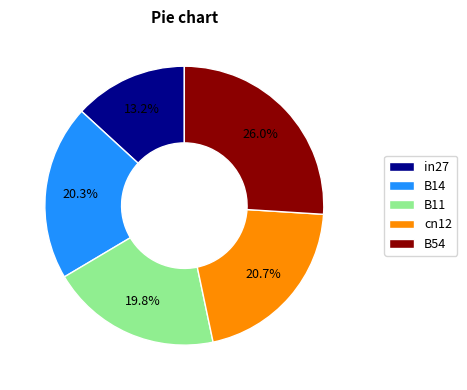

What is the ratio of the value at B11 to the value at B54?

0.8